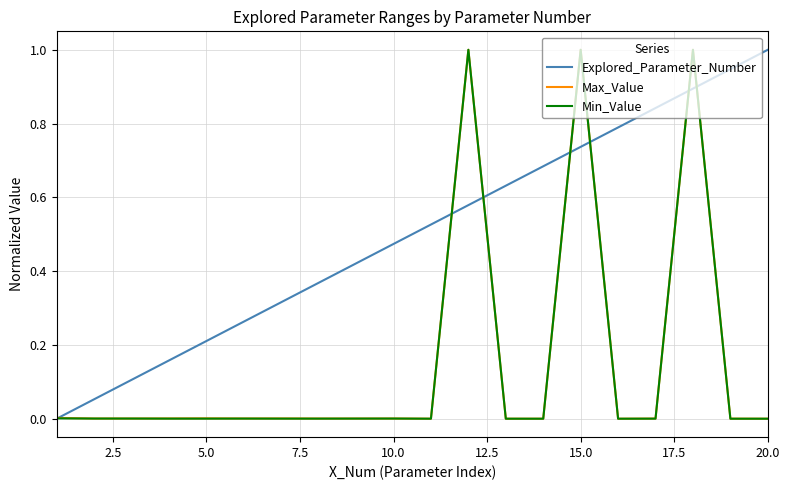

What is the maximum value shown in the chart?

1.0